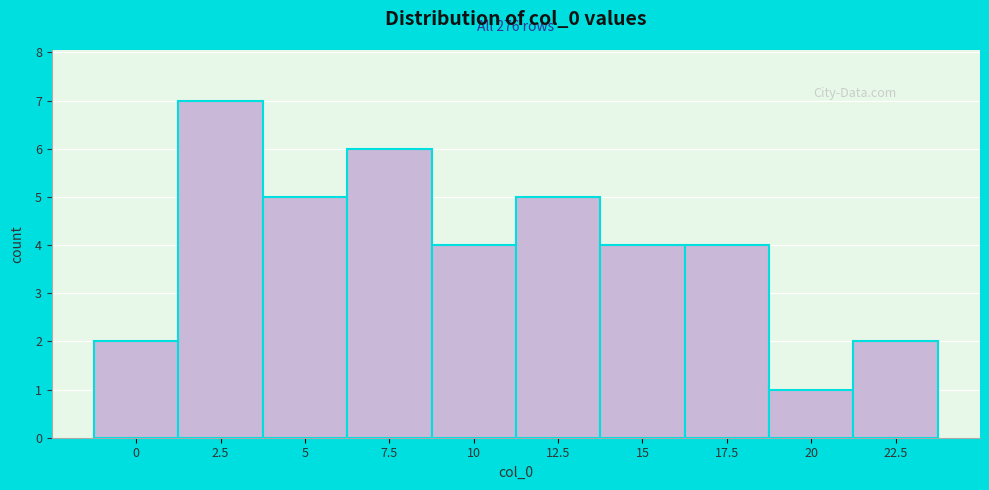

Reading left to right, extract all data points from this chart.

0=2	2.5=7	5=5	7.5=6	10=4	12.5=5	15=4	17.5=4	20=1	22.5=2